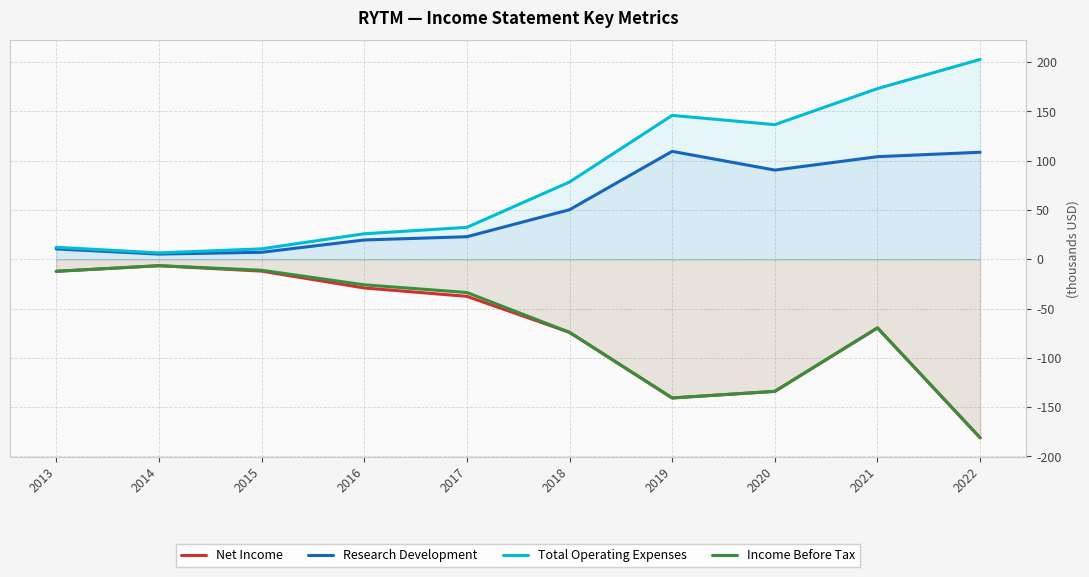

Is it true that Net Income equals -74100 at 2018?

True